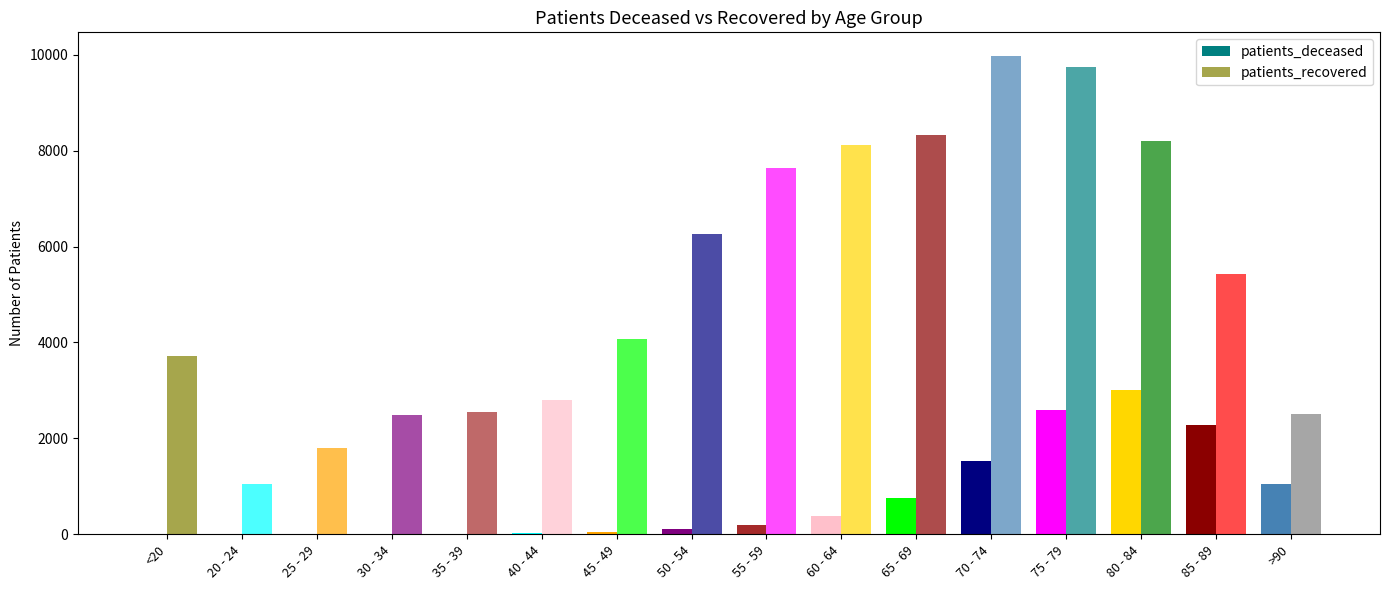

Are the bars horizontal?

No